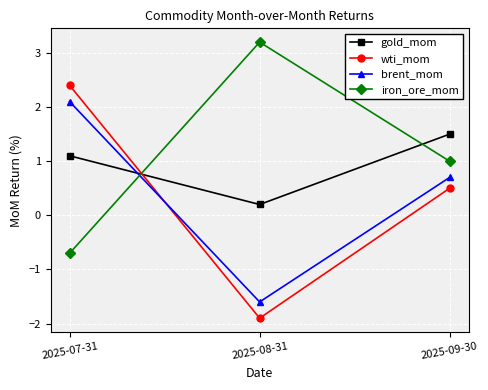

At which label does wti_mom first exceed 0?

2025-07-31